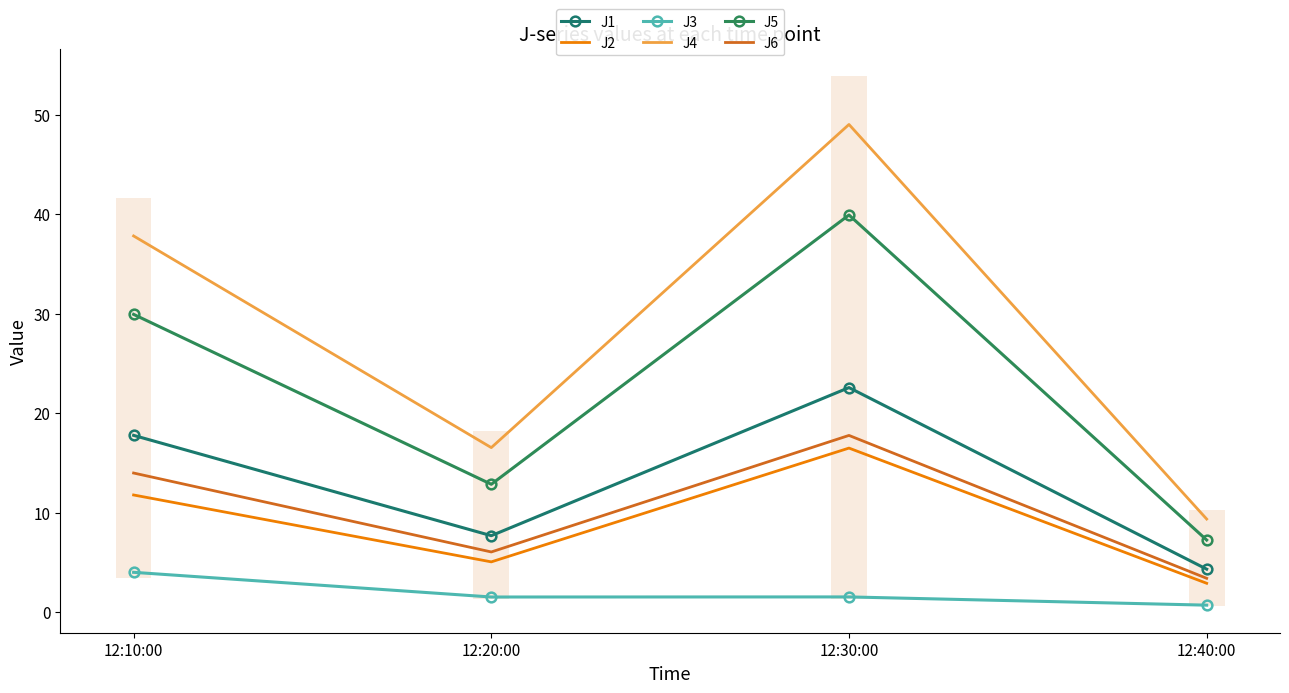

Reading left to right, list all the values displayed in this chart.

J1: 12:10:00=17.8	12:20:00=7.7	12:30:00=22.6	12:40:00=4.3
J2: 12:10:00=11.8	12:20:00=5.1	12:30:00=16.5	12:40:00=2.9
J3: 12:10:00=4.0	12:20:00=1.5	12:30:00=1.5	12:40:00=0.7
J4: 12:10:00=37.8	12:20:00=16.5	12:30:00=49.0	12:40:00=9.4
J5: 12:10:00=29.9	12:20:00=12.9	12:30:00=39.9	12:40:00=7.2
J6: 12:10:00=14.0	12:20:00=6.0	12:30:00=17.8	12:40:00=3.4